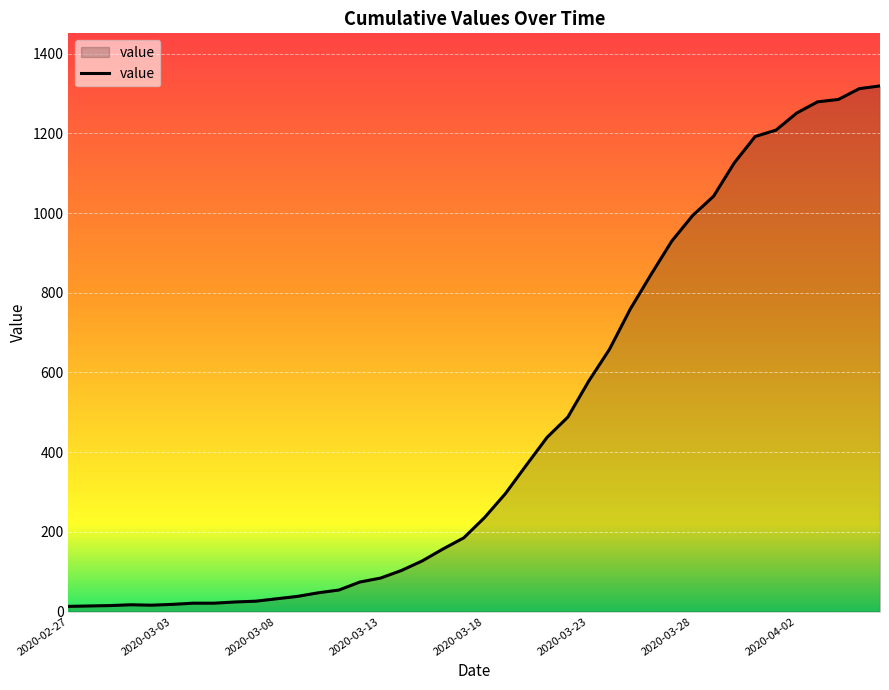

What is the maximum value shown in the chart?

1319